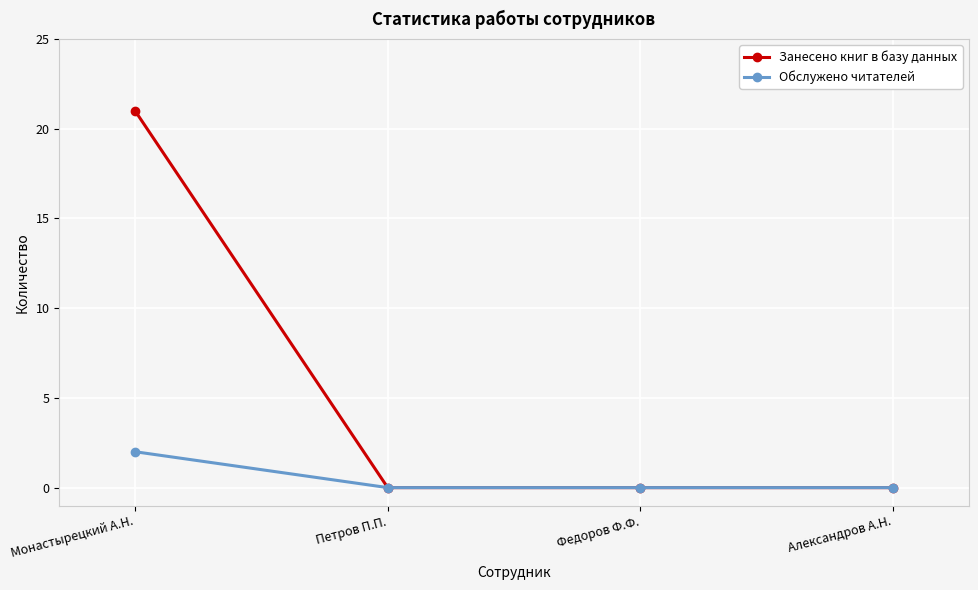

Count the number of categories in the chart.

4